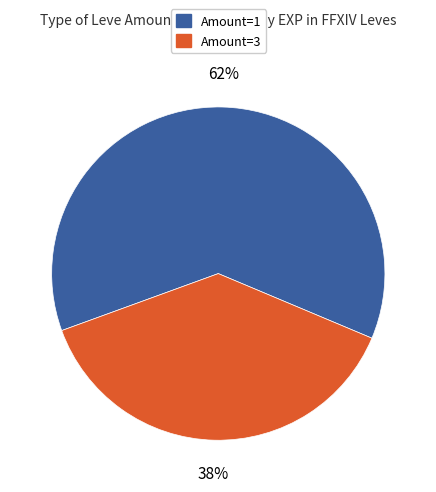

Does any single category account for the majority?

Yes